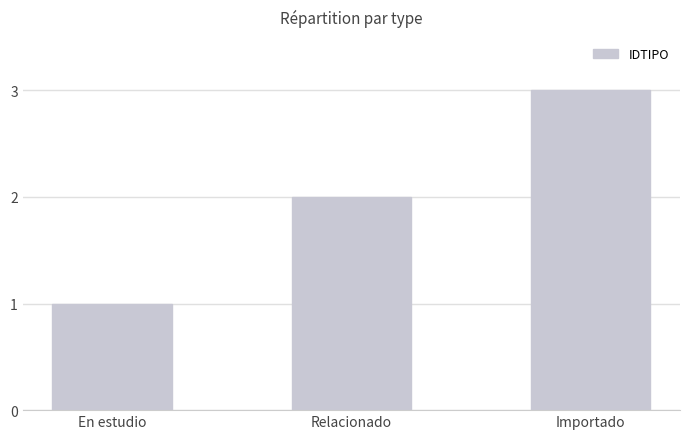

The value at En estudio is 1. True or false?

True